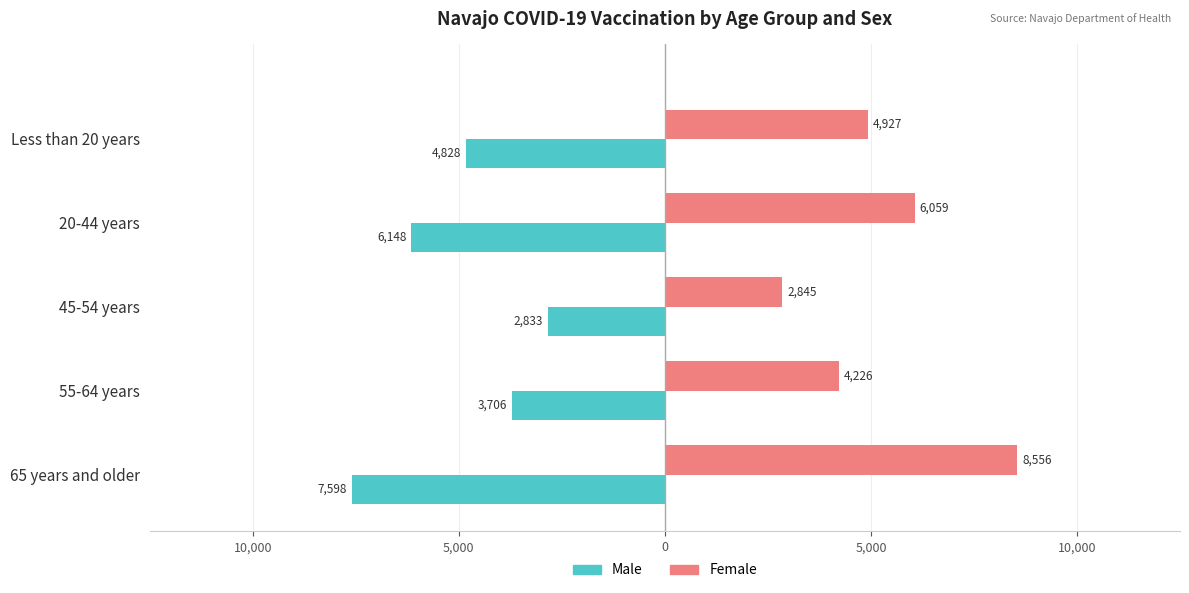

What are all the series names shown in the legend?

Male, Female